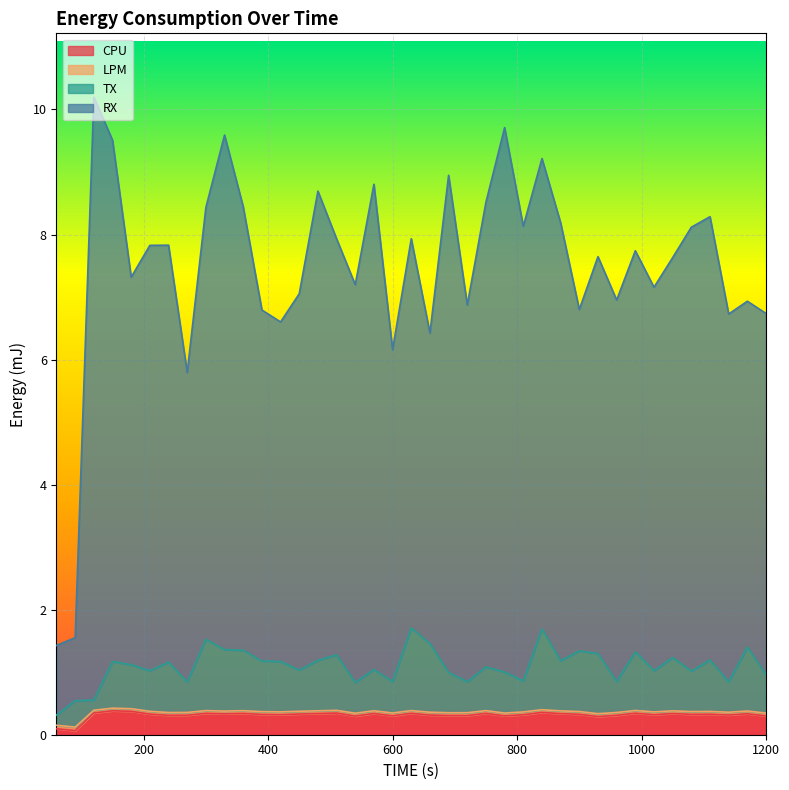

What is the maximum value for CPU?

0.4